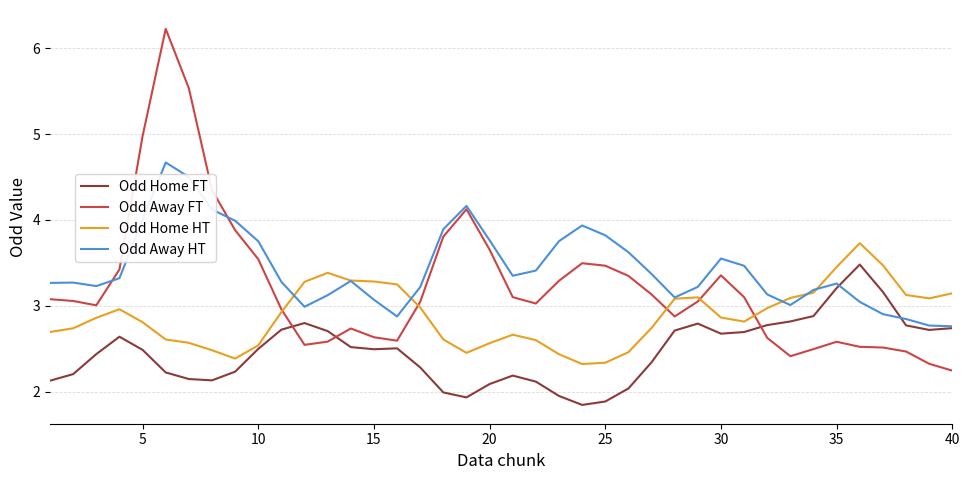

What is the smallest value displayed?

1.8